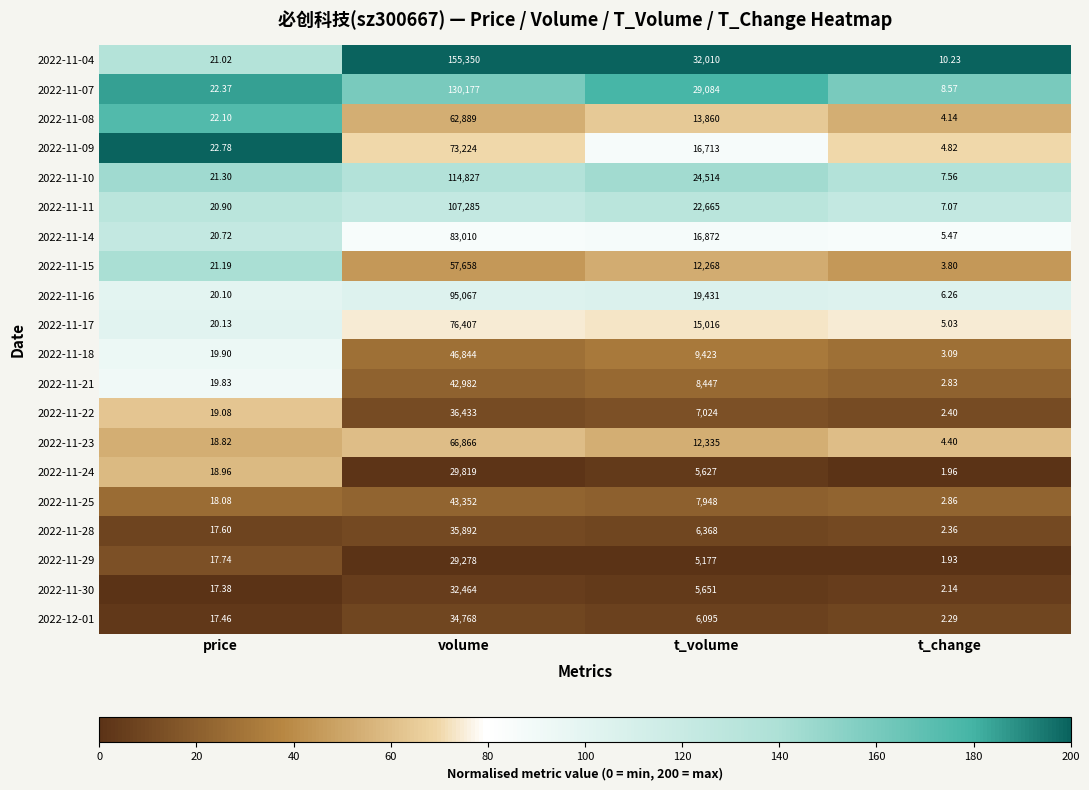

Which series has the largest total across all categories?

2022-11-04